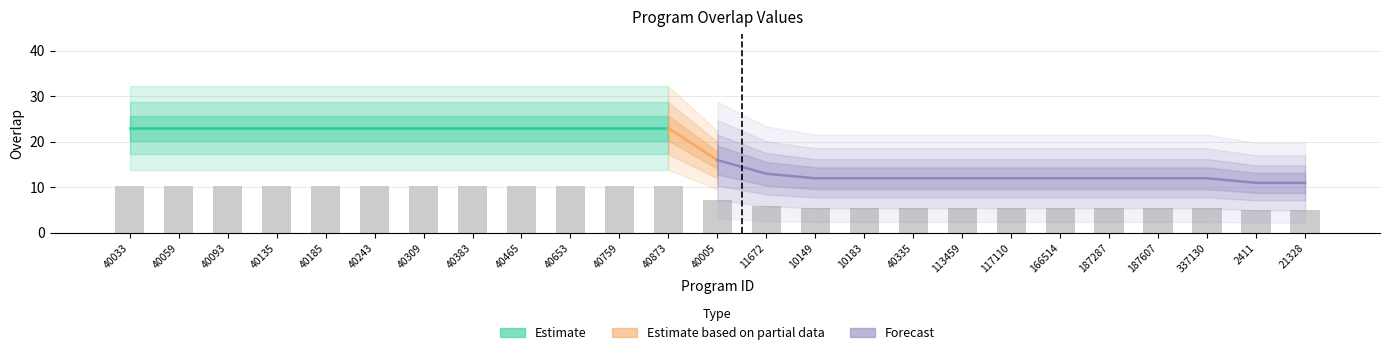

What is the ratio of the value at 187287 to the value at 40465?

0.5